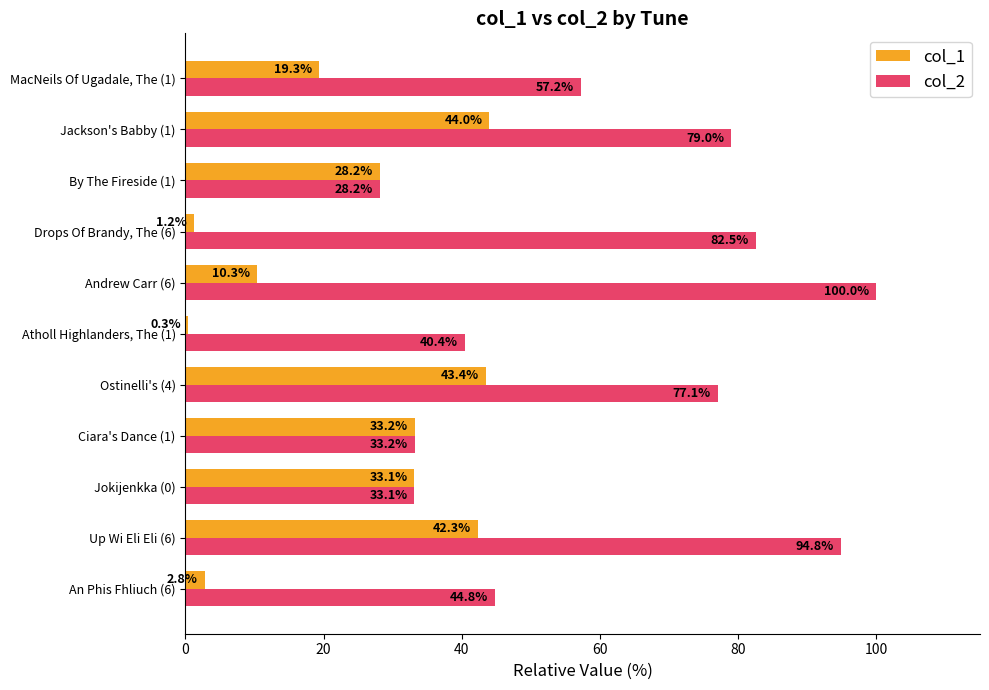

Between Up Wi Eli Eli (6) and By The Fireside (1), which series saw the biggest shift?

col_2